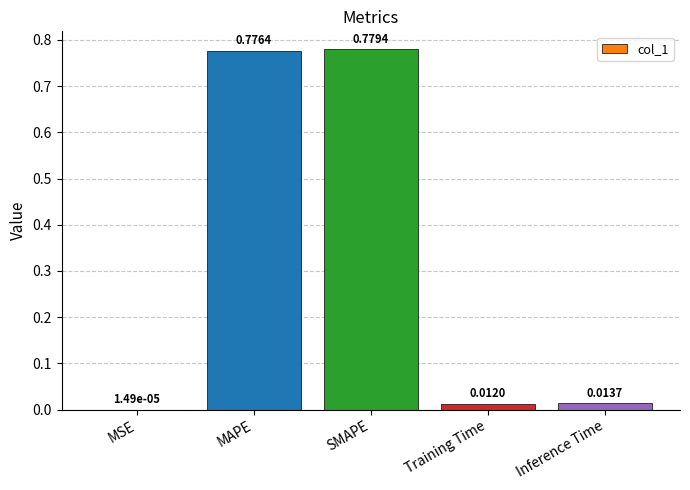

Between Inference Time and Training Time, which is larger?

Inference Time